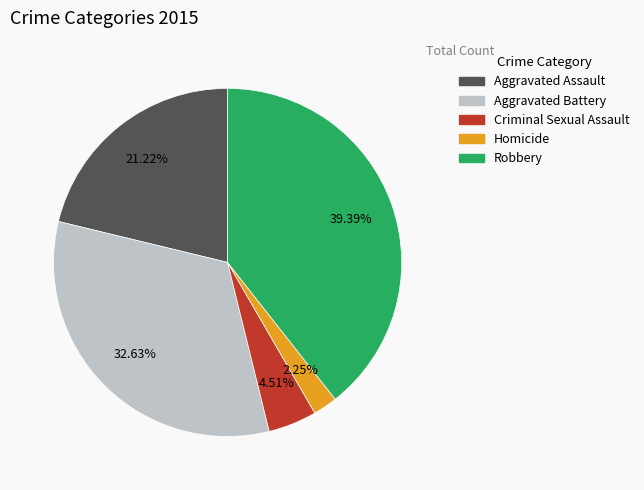

Which has a higher value, Aggravated Battery or Homicide?

Aggravated Battery